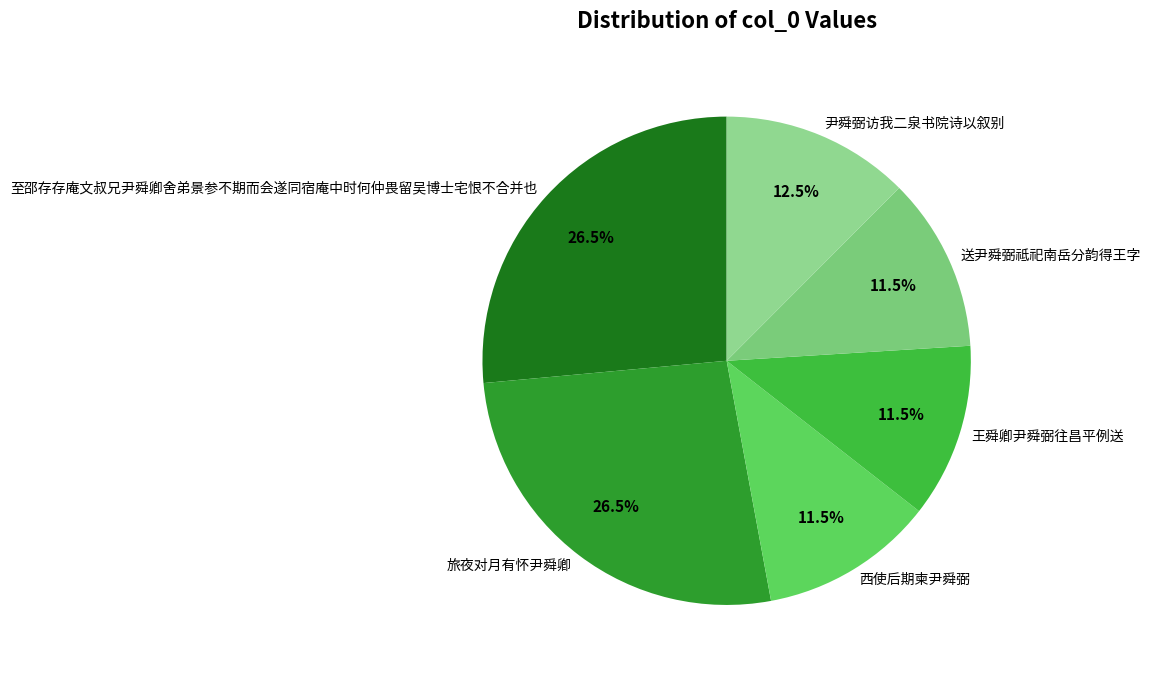

Combined, do 旅夜对月有怀尹舜卿 and 王舜卿尹舜弼往昌平例送 account for over 50%?

No